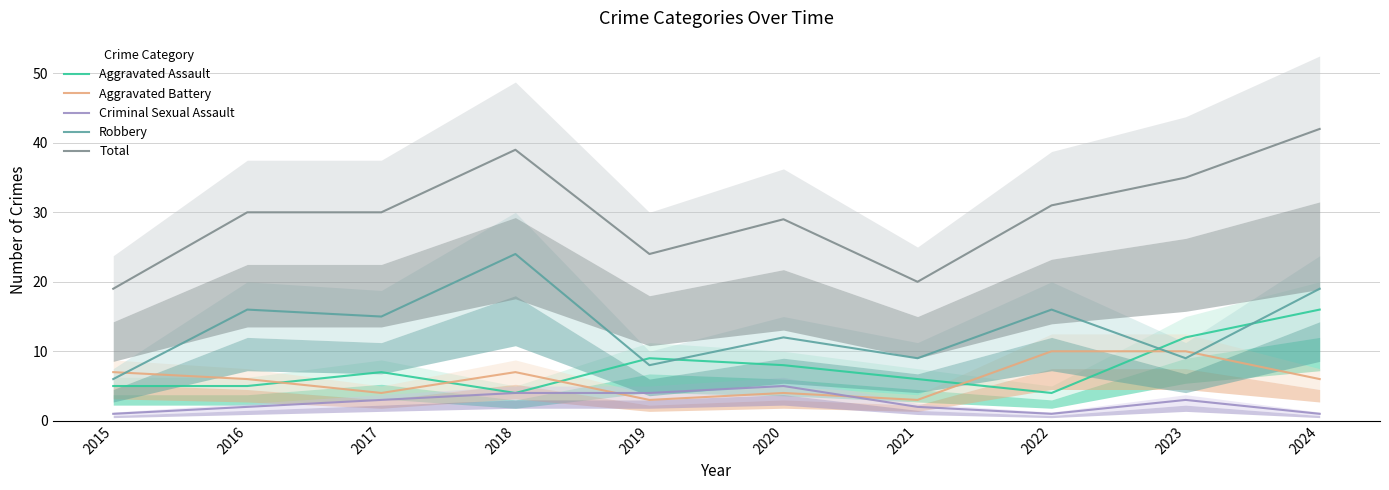

True or false: Robbery has a value of 9 at 2021.

True